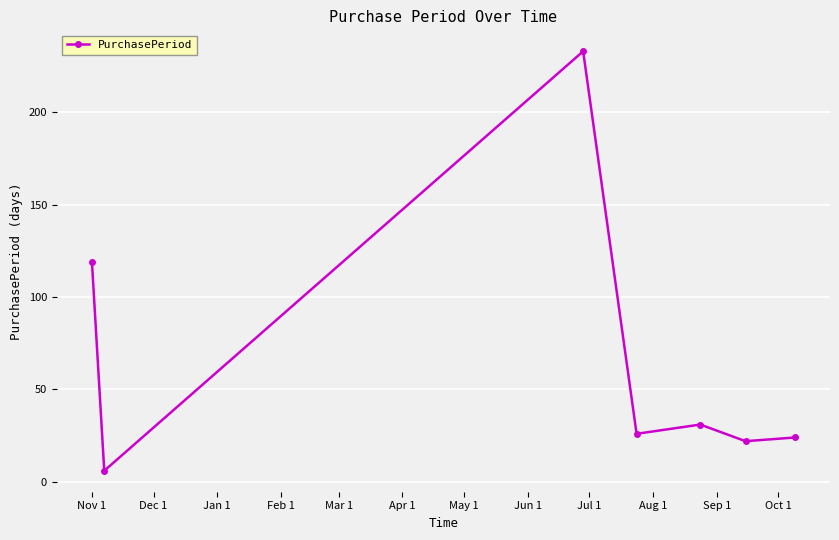

What is the difference between the maximum and minimum values?

227